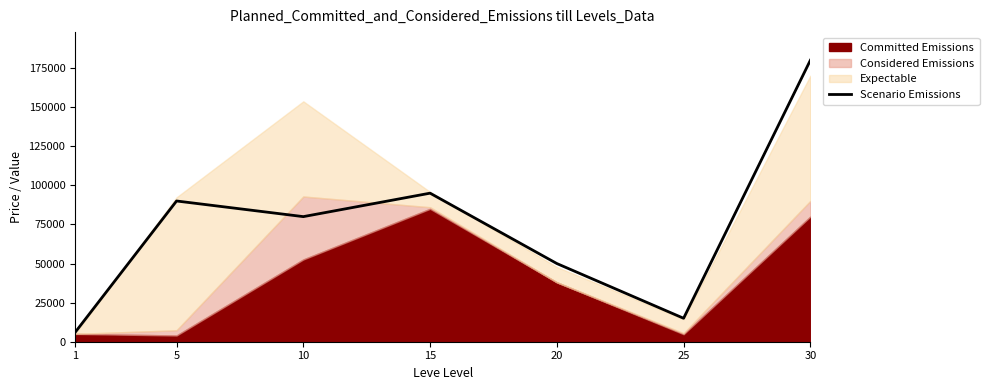

What is the value of the 7th point from the left?

180000